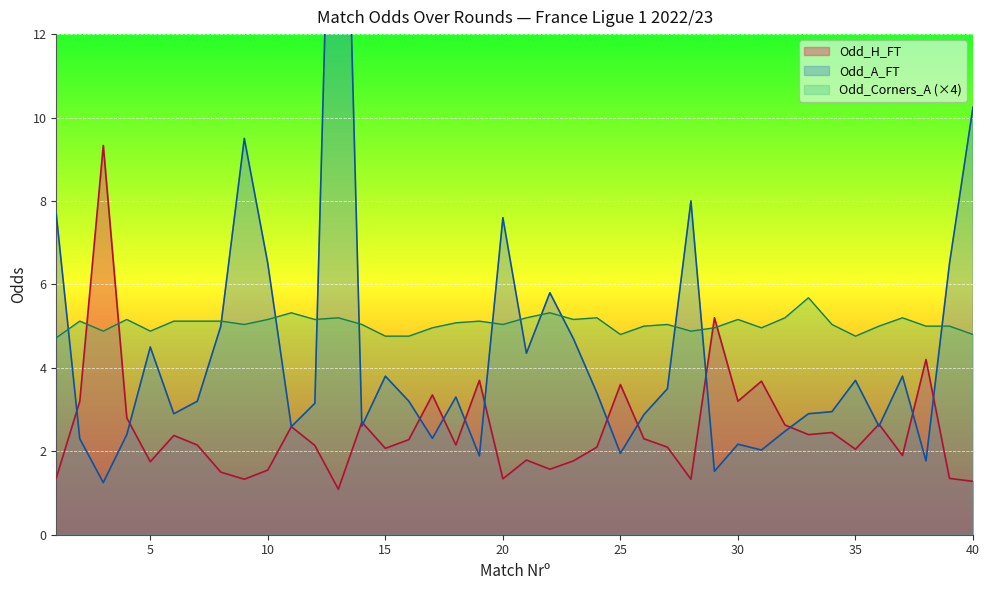

At which label does Odd_H_FT reach its minimum?

13